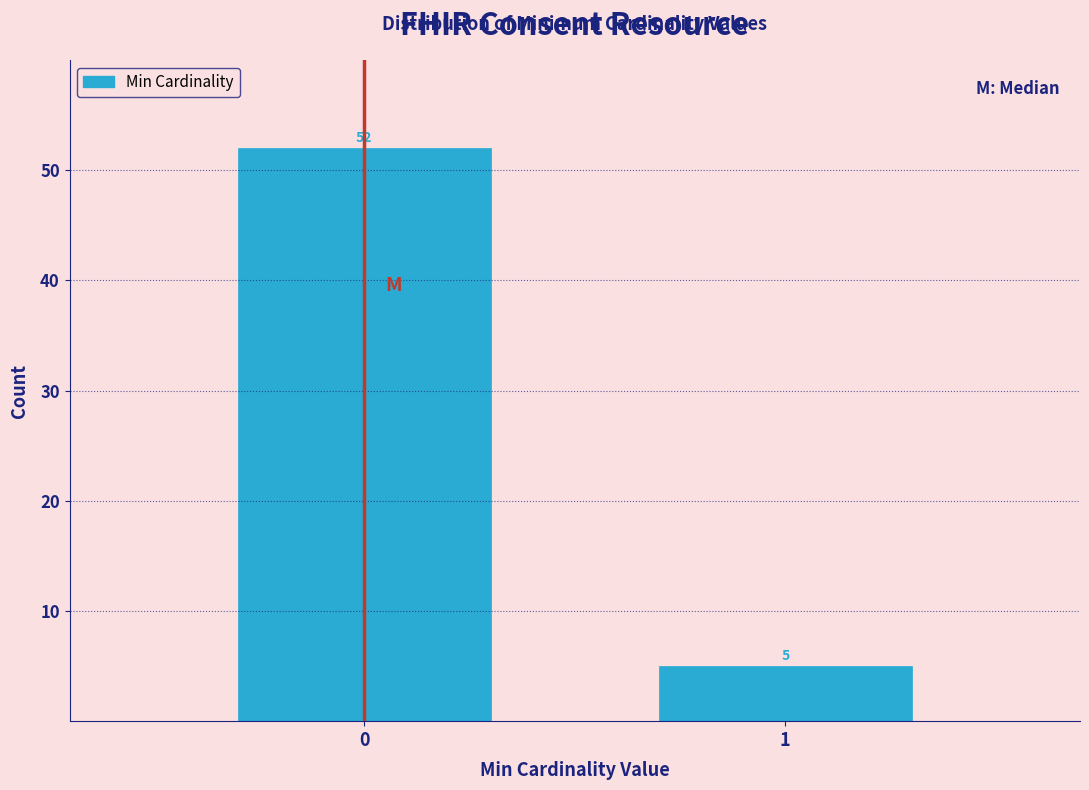

Reading left to right, transcribe all the data shown in this chart.

0=52	1=5